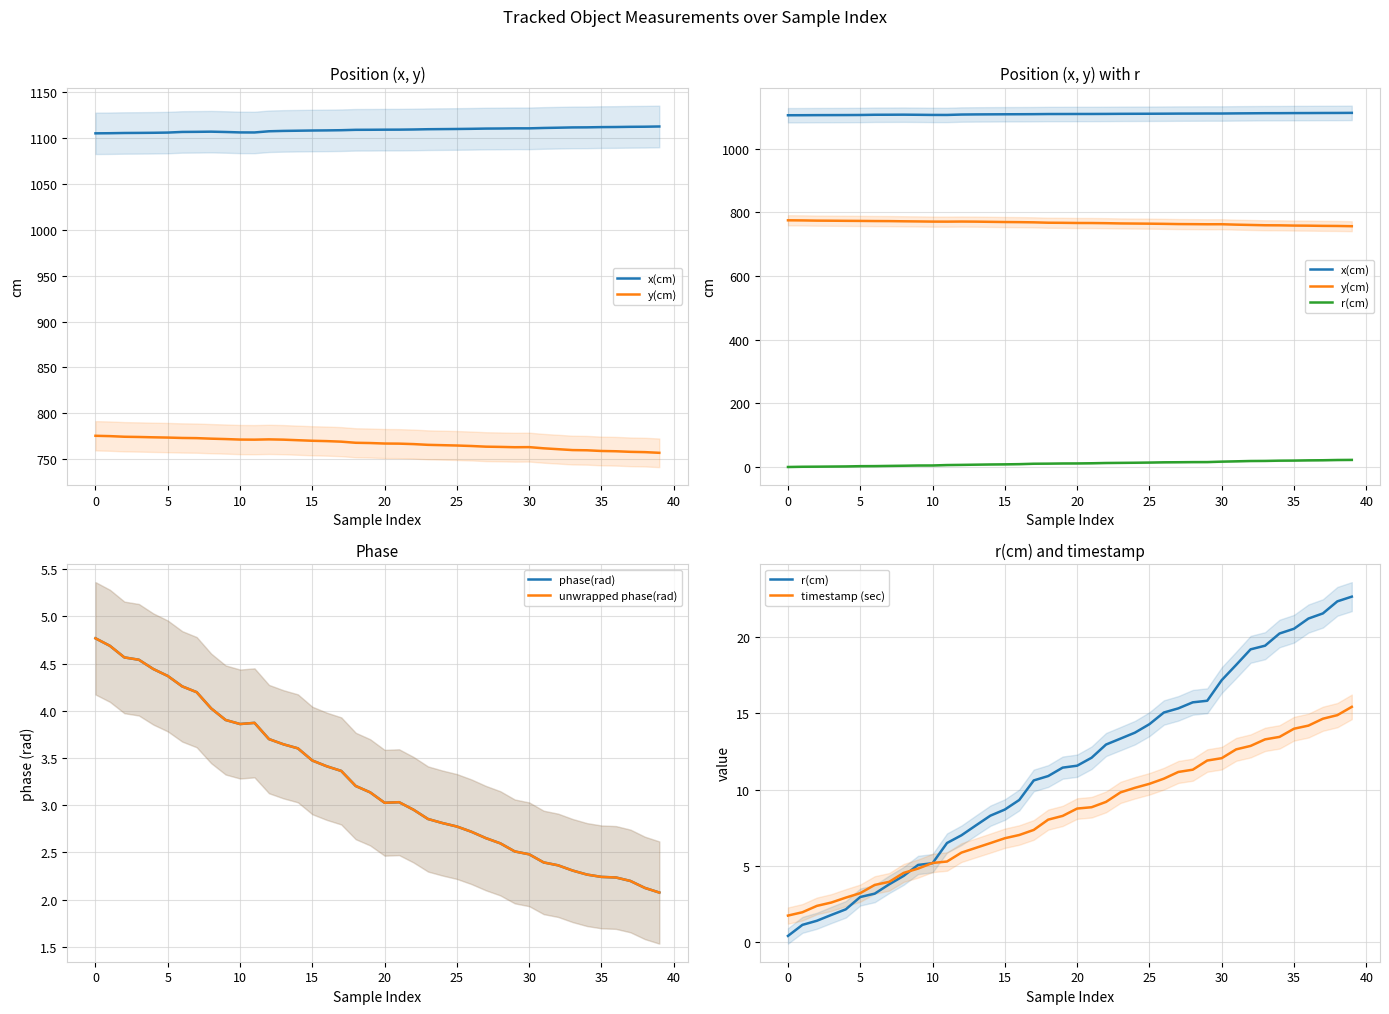

Where is x(cm) nearest to the value 1109?

18